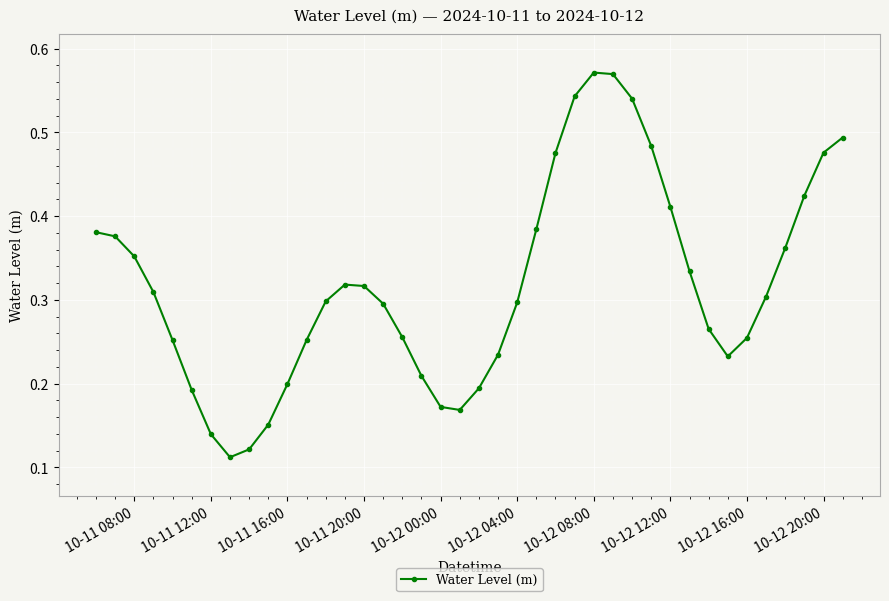

What is the sum of all values?

12.7